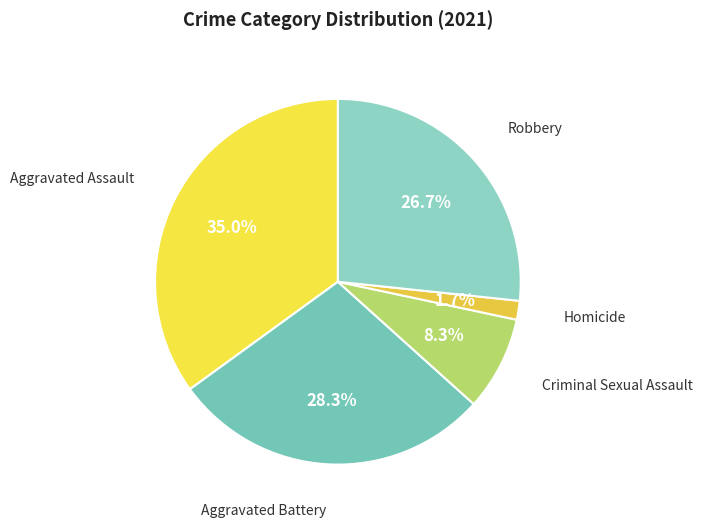

What is the largest slice in the pie chart?

Aggravated Assault